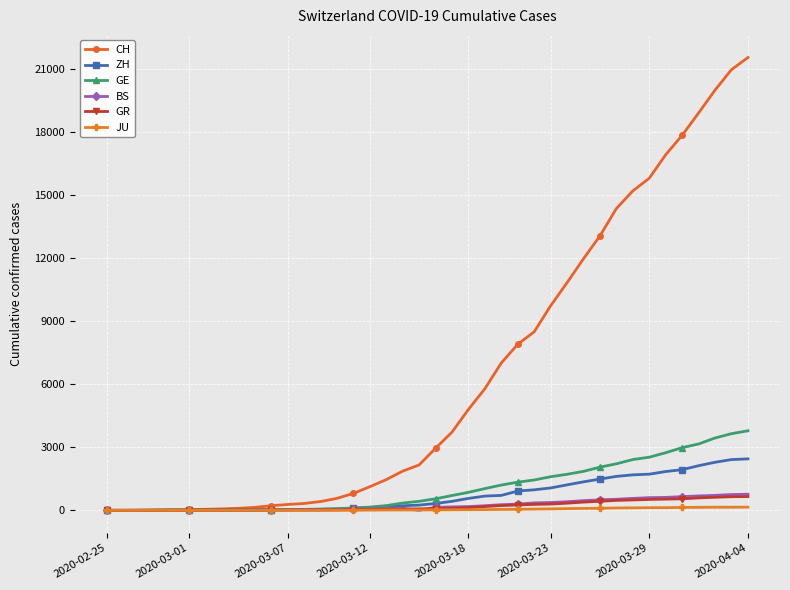

Which series has the widest spread of values?

CH